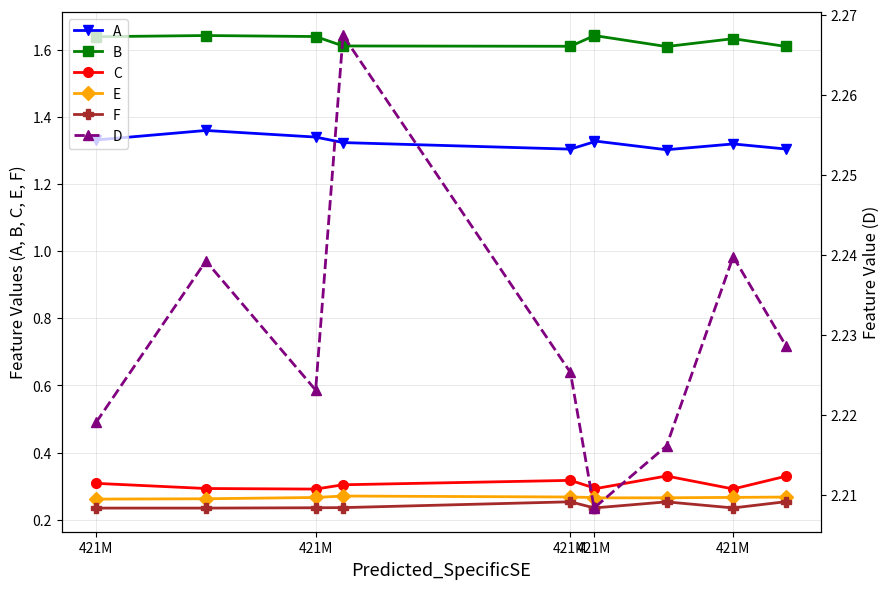

True or false: F and C cross at least once.

False